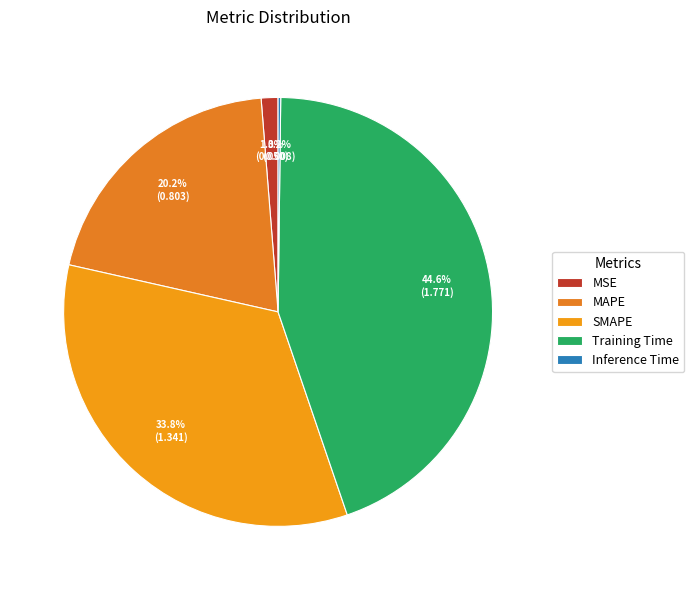

Combined, do Inference Time and MSE account for over 50%?

No